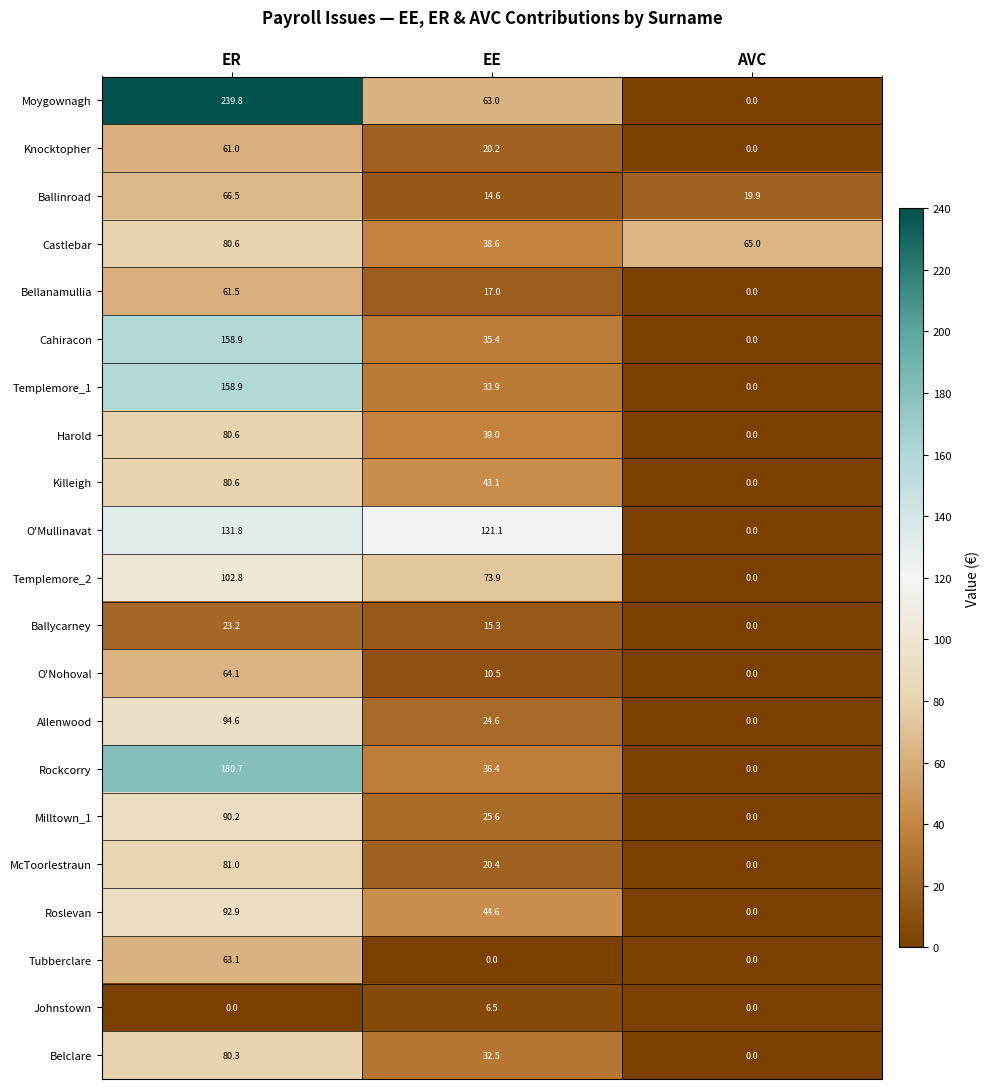

True or false: Templemore_2 has a value of 0.0 at AVC.

True